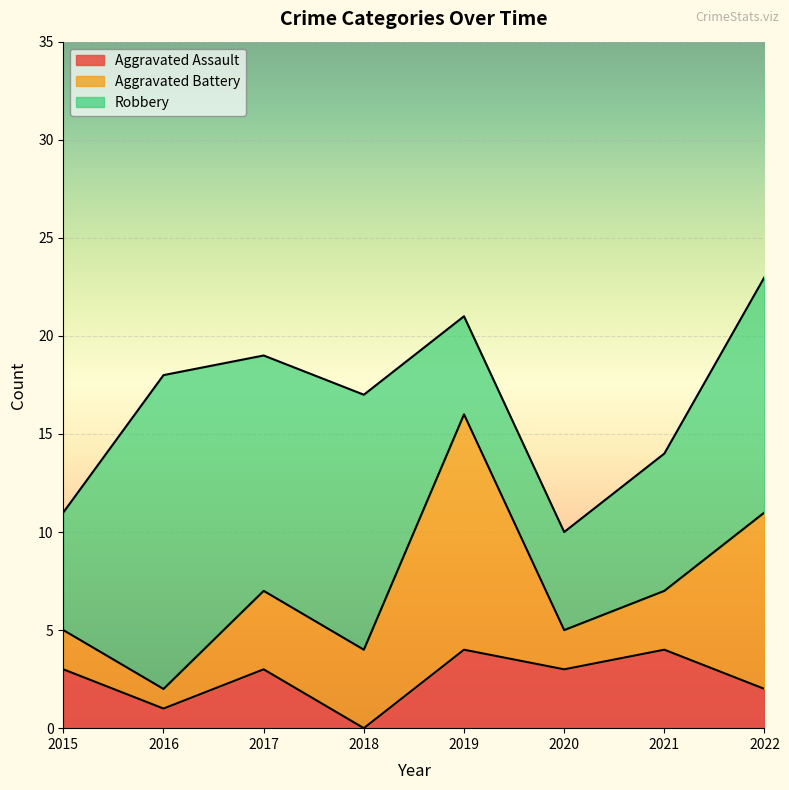

Rank the series by their maximum value, from highest to lowest.

Robbery, Aggravated Battery, Aggravated Assault